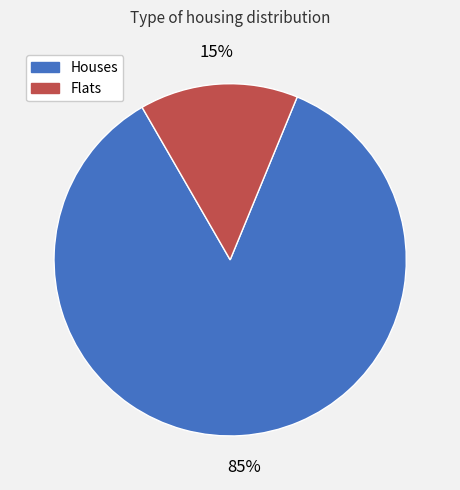

Is there a majority slice in this chart?

Yes